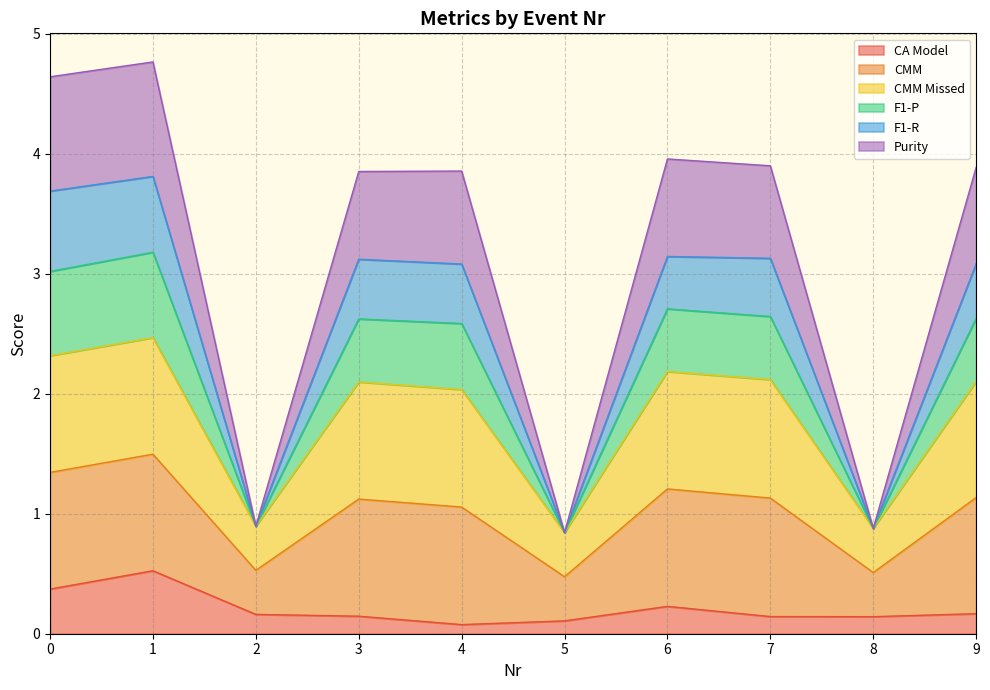

What is the difference between the maximum and second lowest values in the CA Model series?

0.4